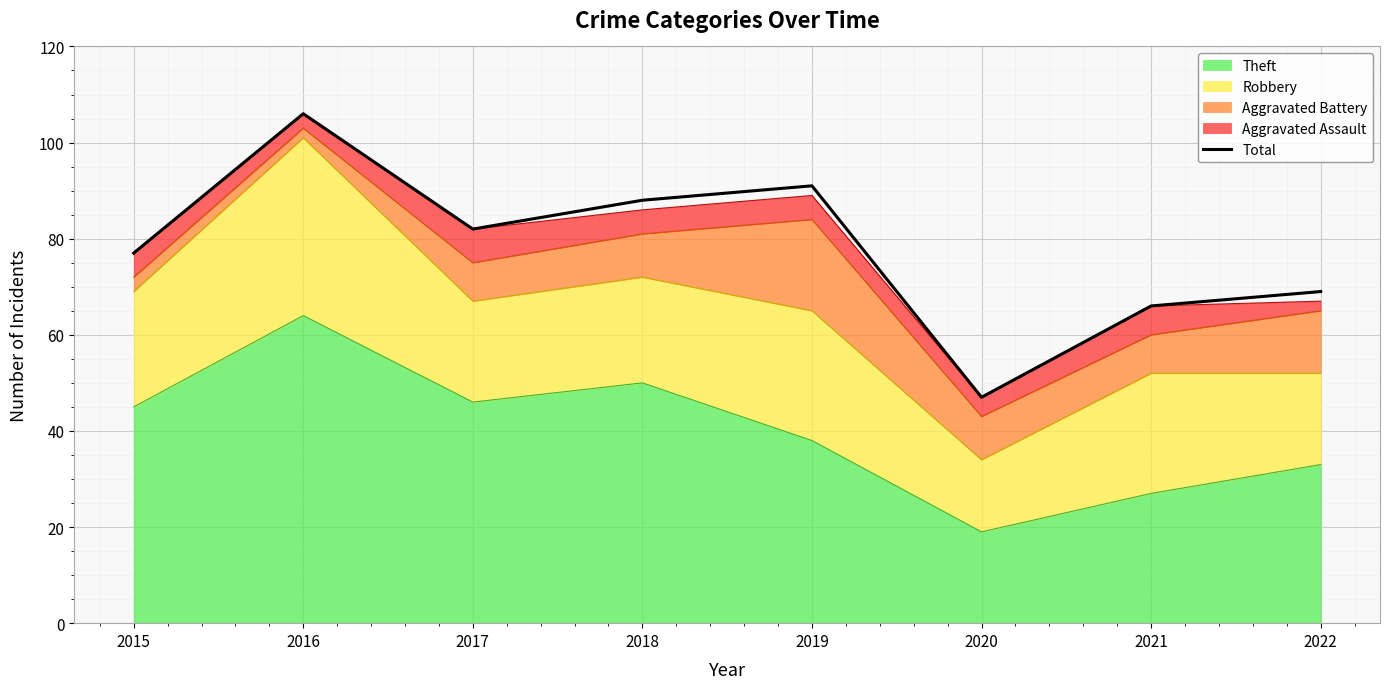

Is it true that the value at 2016 is 190?

False